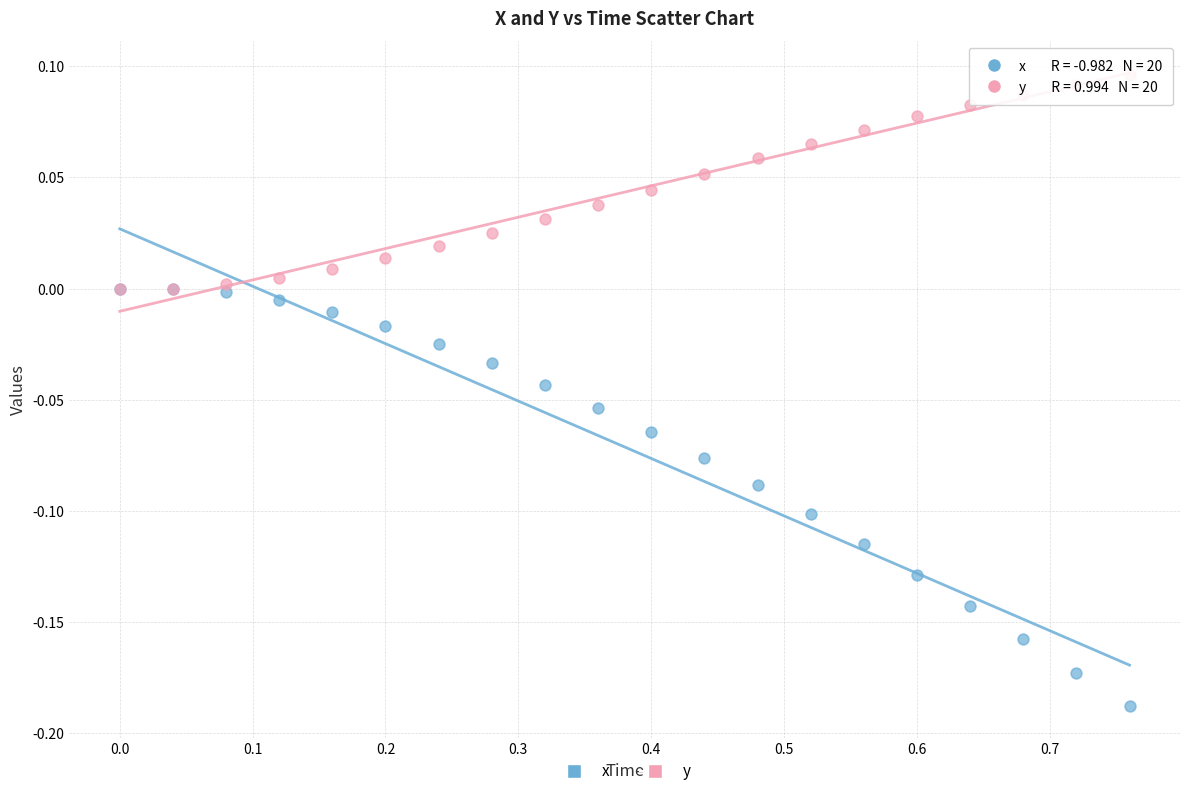

Which series has the widest spread of Y values?

x